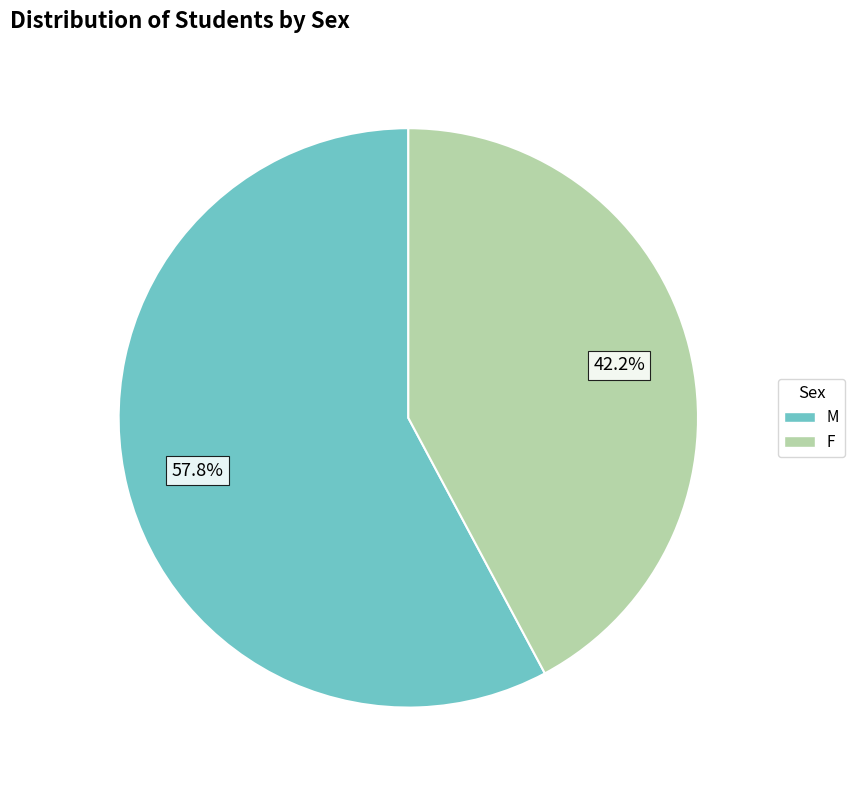

To the nearest percent, what is the difference between the largest and smallest slice percentages?

16%